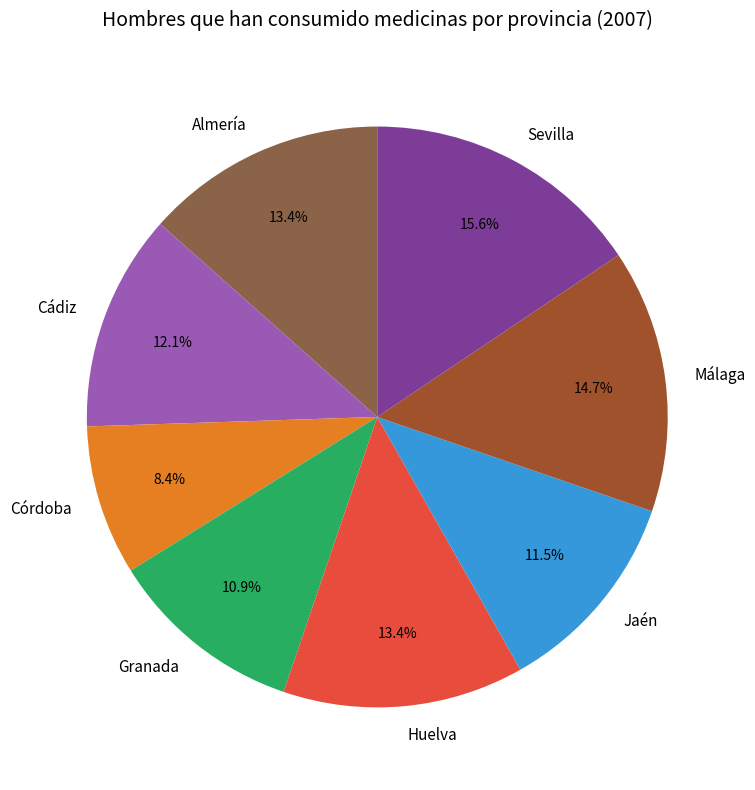

What is the total percentage of Córdoba and Almería?

21.8%